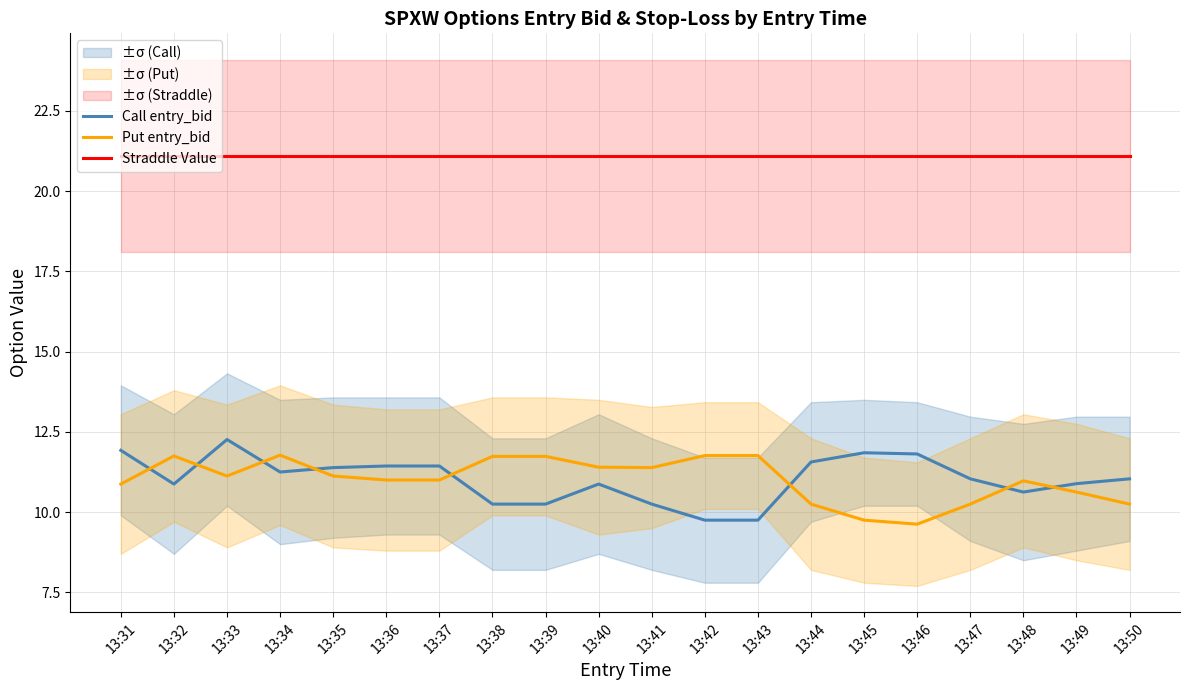

Is it true that Put entry_bid equals 11.0 at 13:48?

True